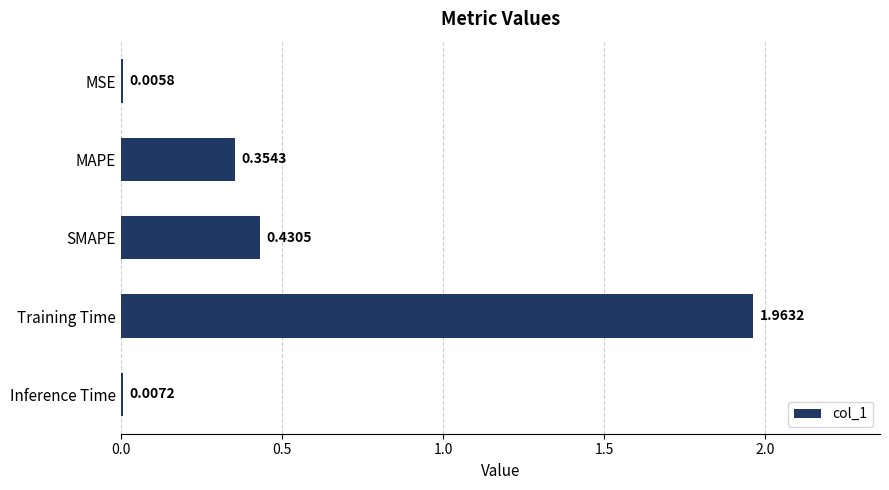

At which category does the chart reach its peak across all series?

Training Time